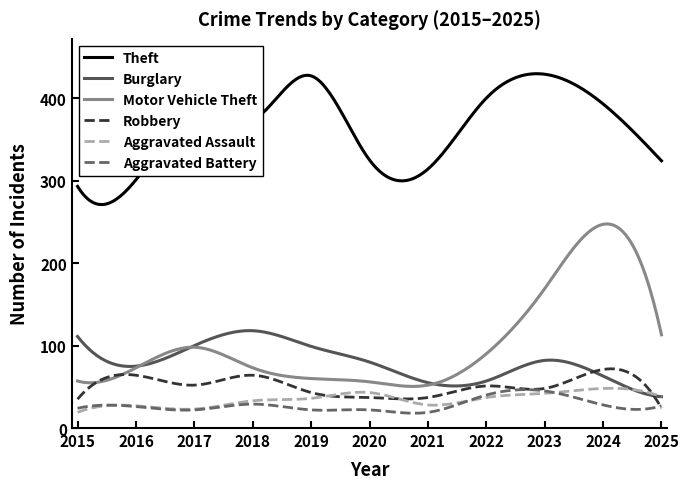

True or false: Aggravated Battery and Burglary intersect in this chart.

False